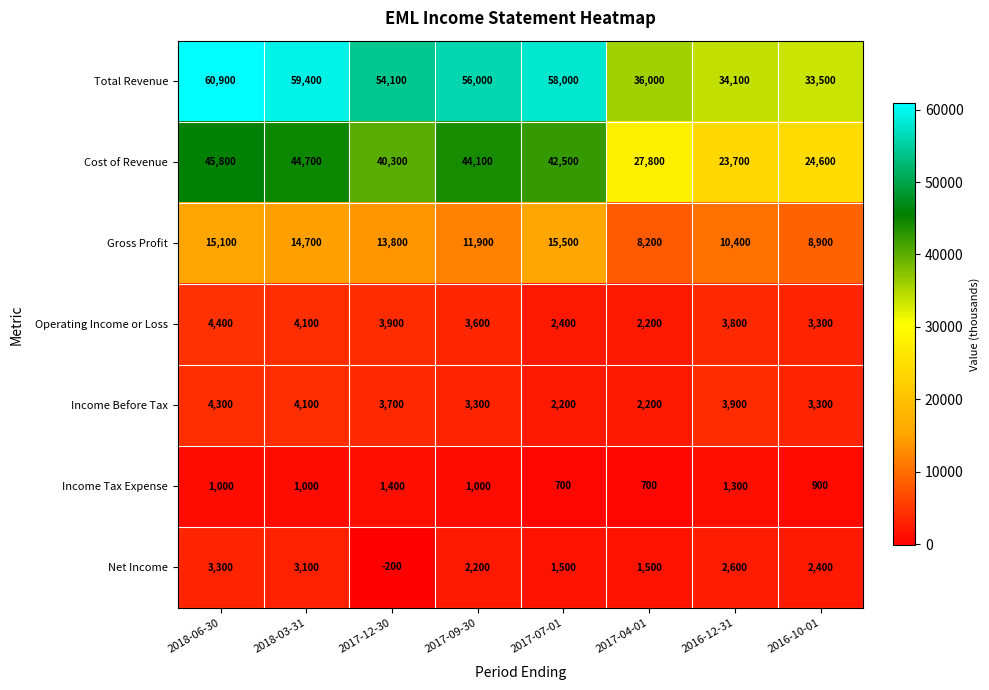

What is the difference between the second highest and second lowest values in the Cost of Revenue series?

20100